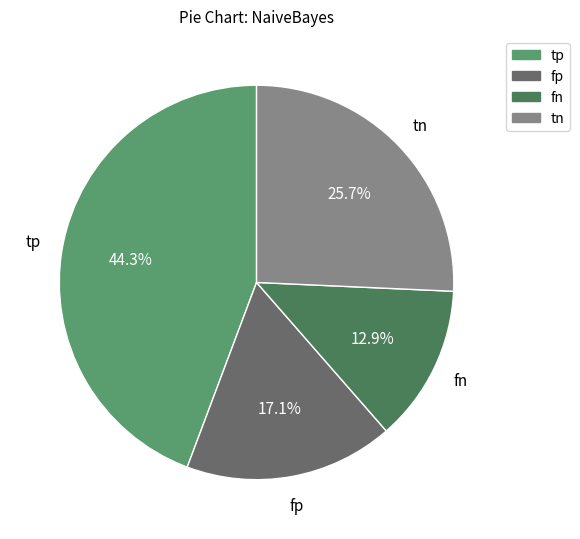

To the nearest percent, what percentage of the pie is fn?

13%